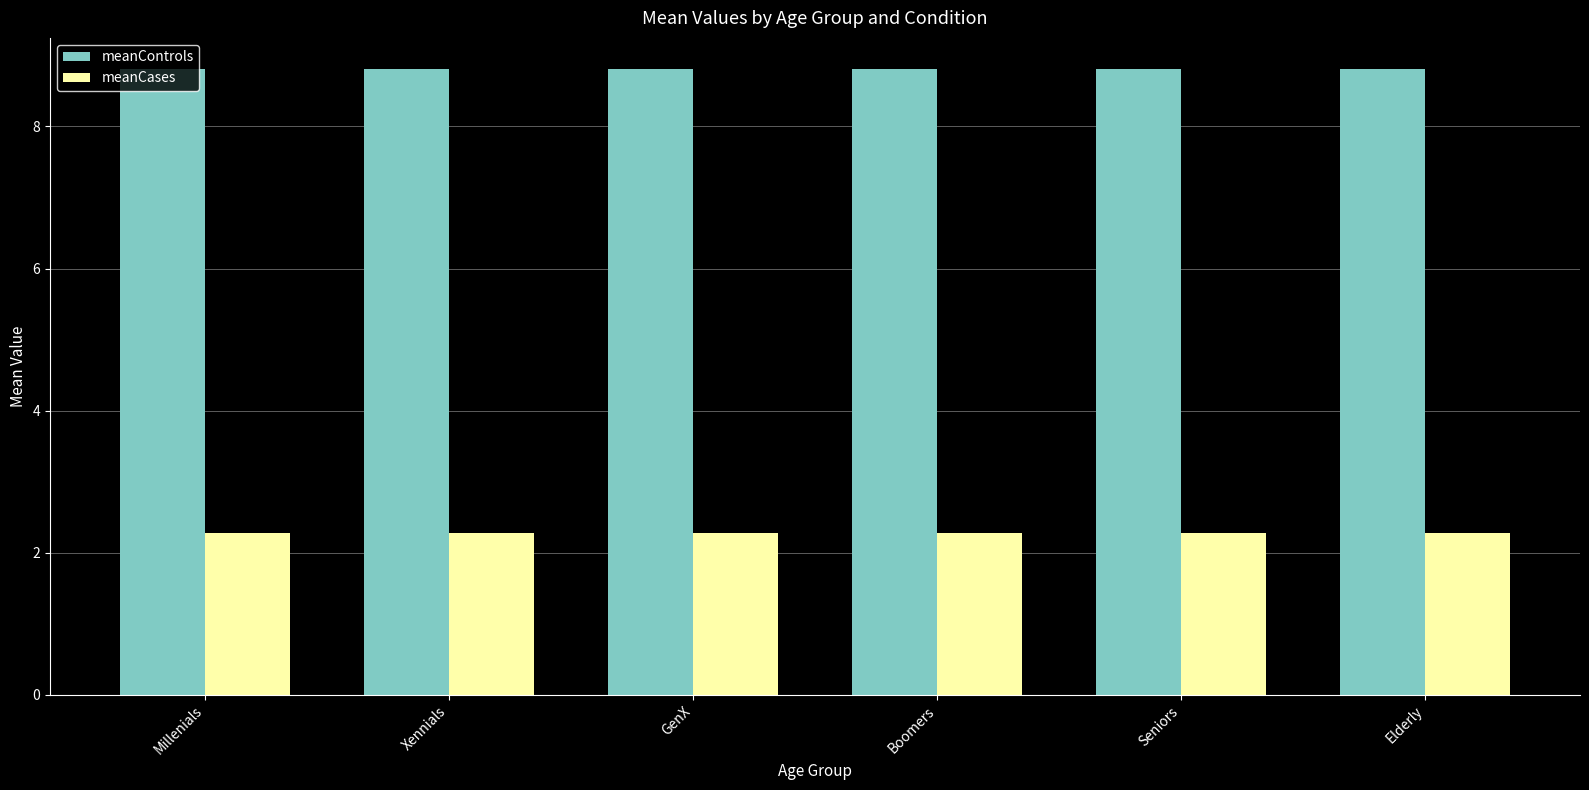

What is the value of the meanControls bar at the 5th from the left?

8.8